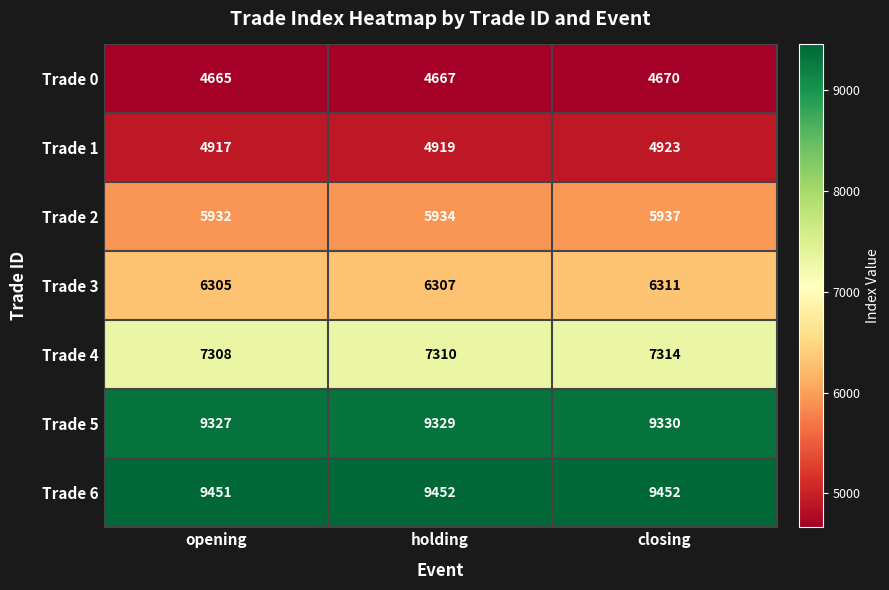

Count the Trade 4 values in the range 7308 to 7314.

3